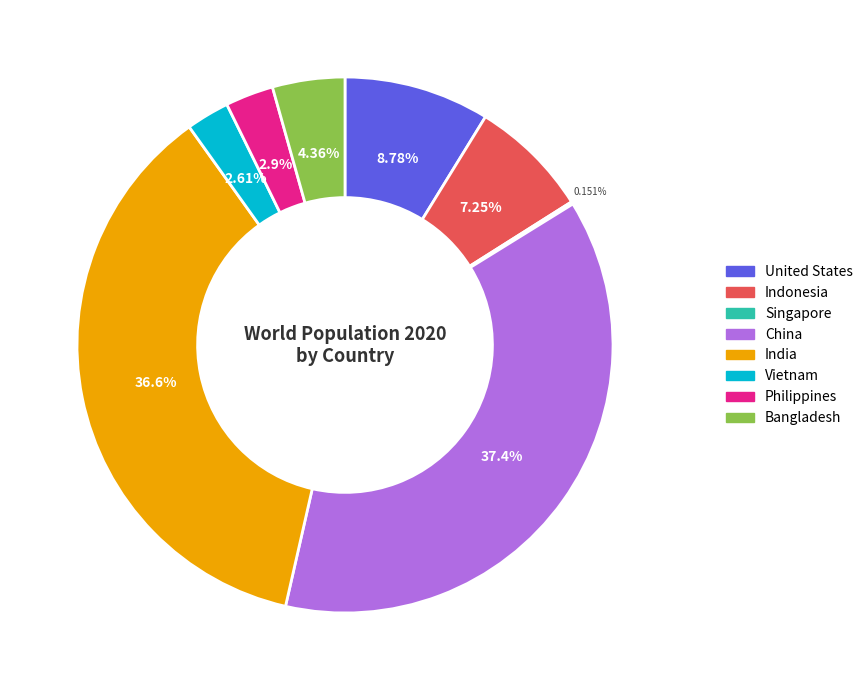

Does any single category account for the majority?

No